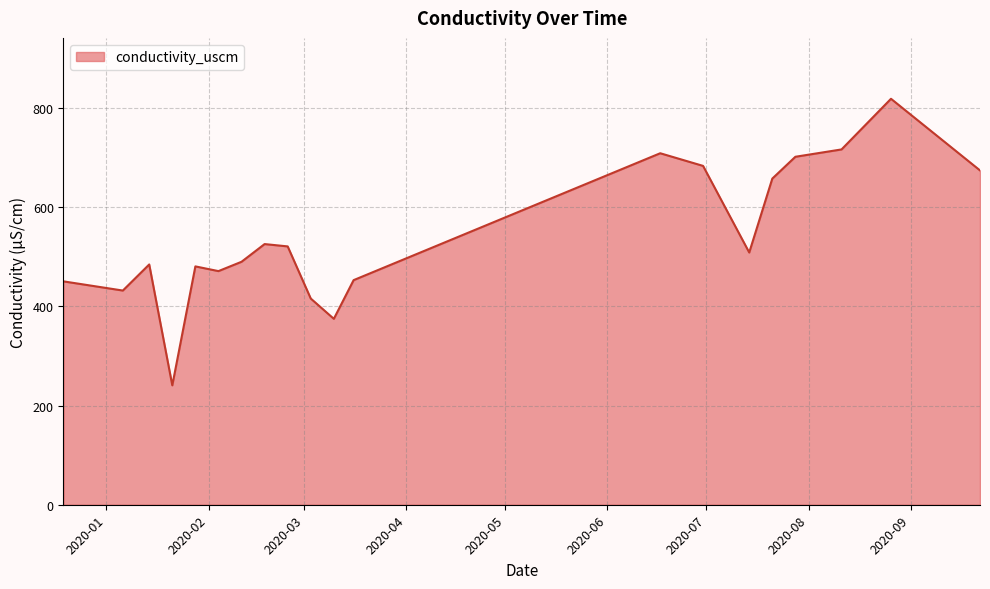

What is the greatest value displayed?

818.4